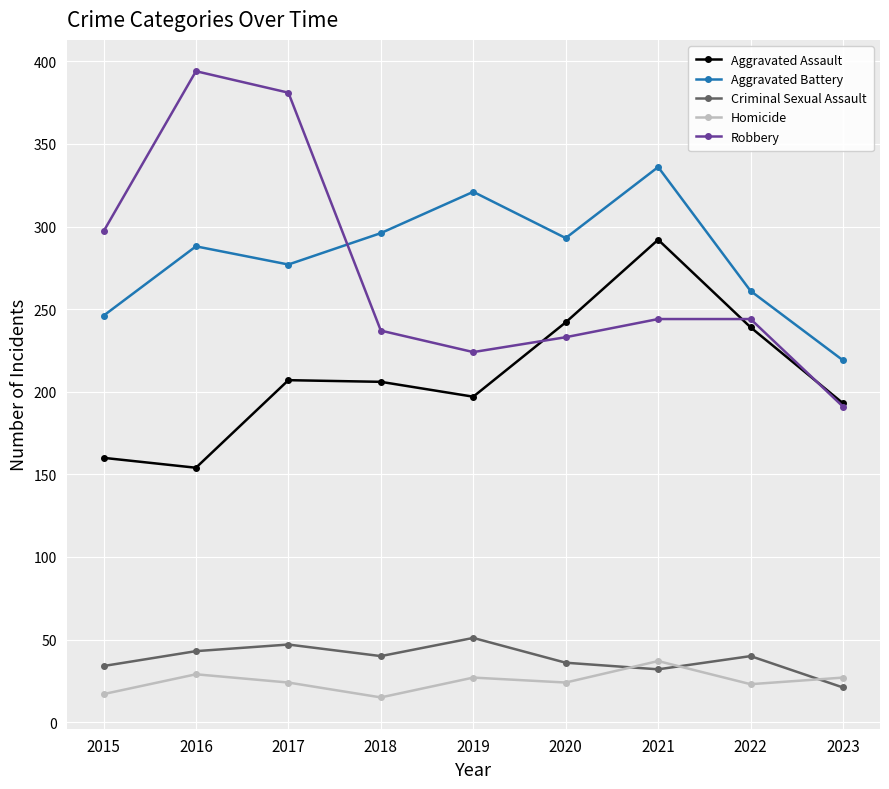

At which category does Aggravated Battery reach its first local peak?

2016